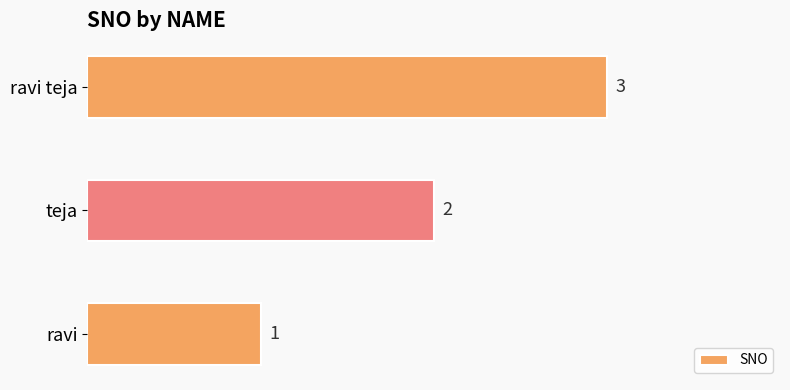

Is it true that the value at ravi is 0?

False